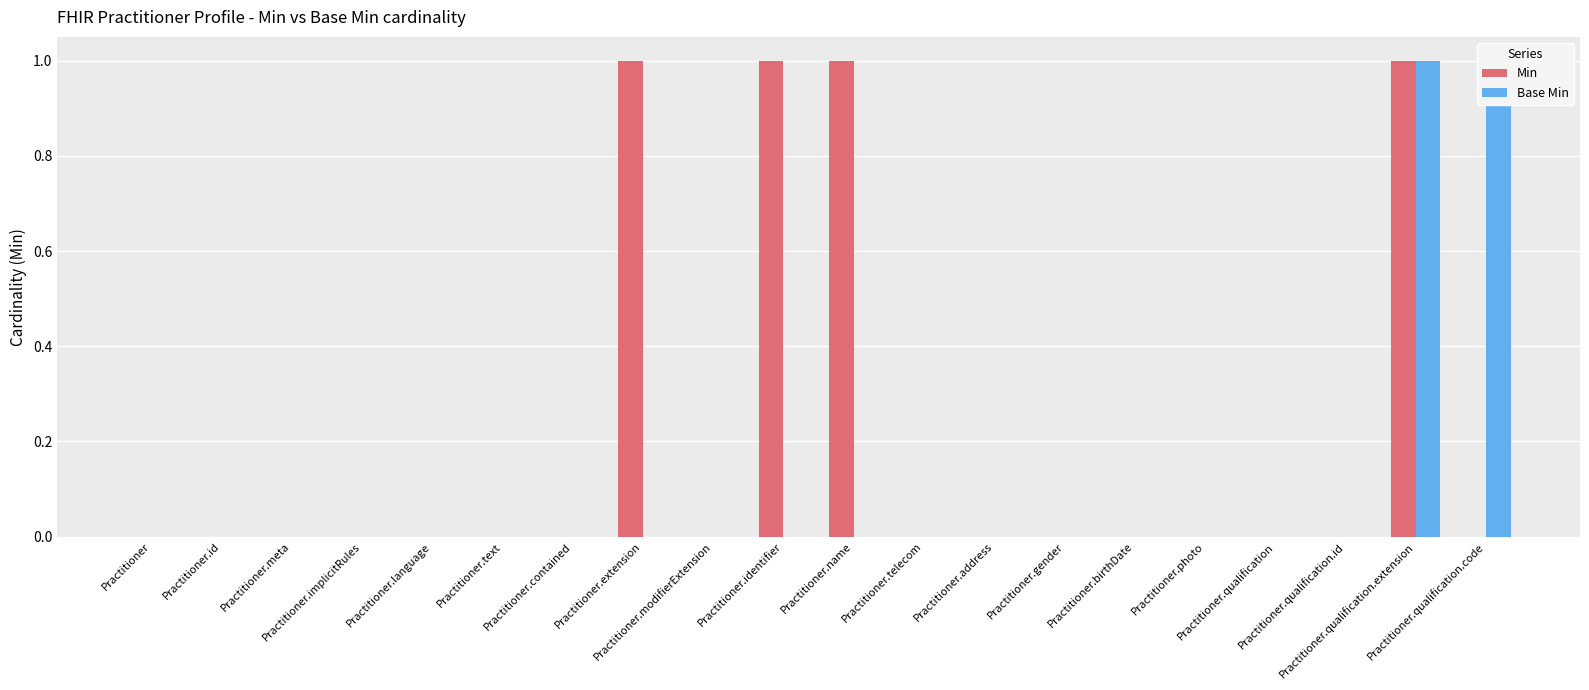

What is the sum of all Base Min values?

2